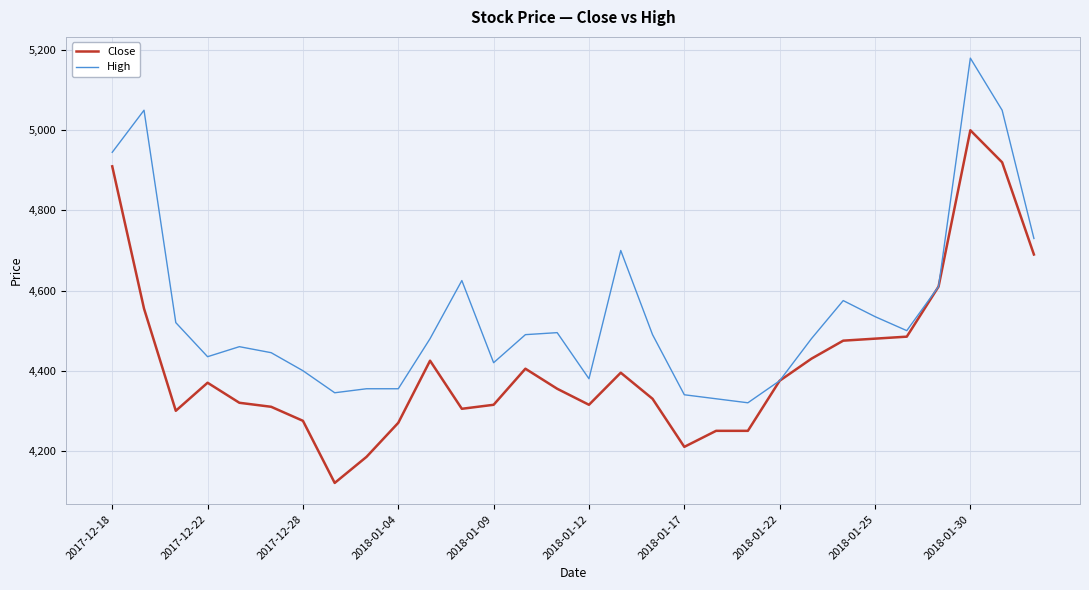

What is the lowest value of the High series?

4320